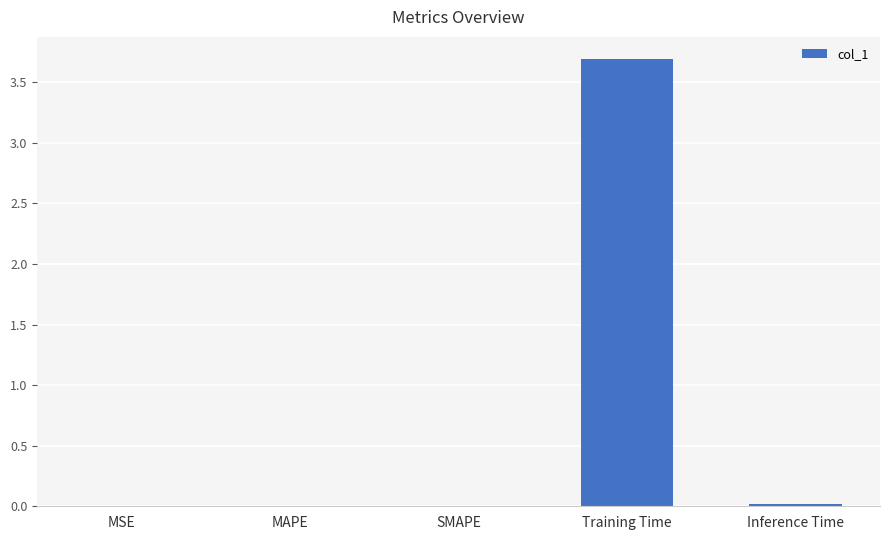

What is the sum of all values?

3.7